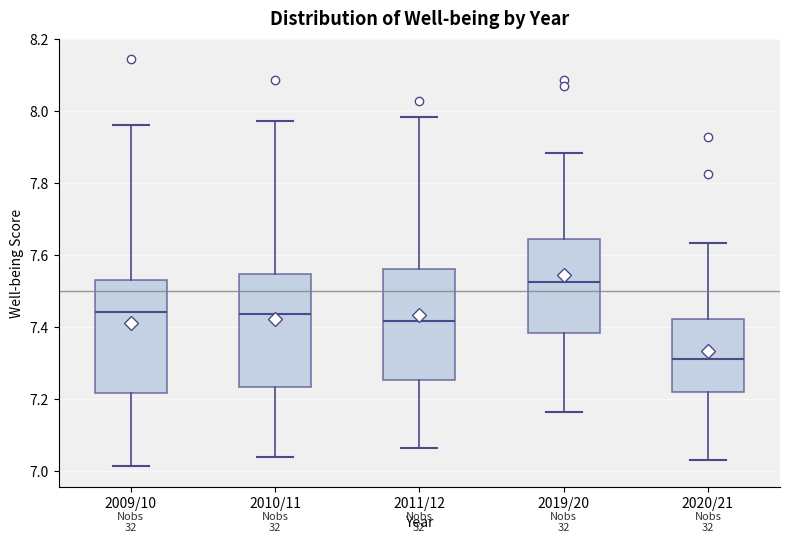

Where does the upper whisker of the box for 2011/12 end on the y-axis? The values are not printed on the chart, so give them approximately, as read against the axis.

7.98